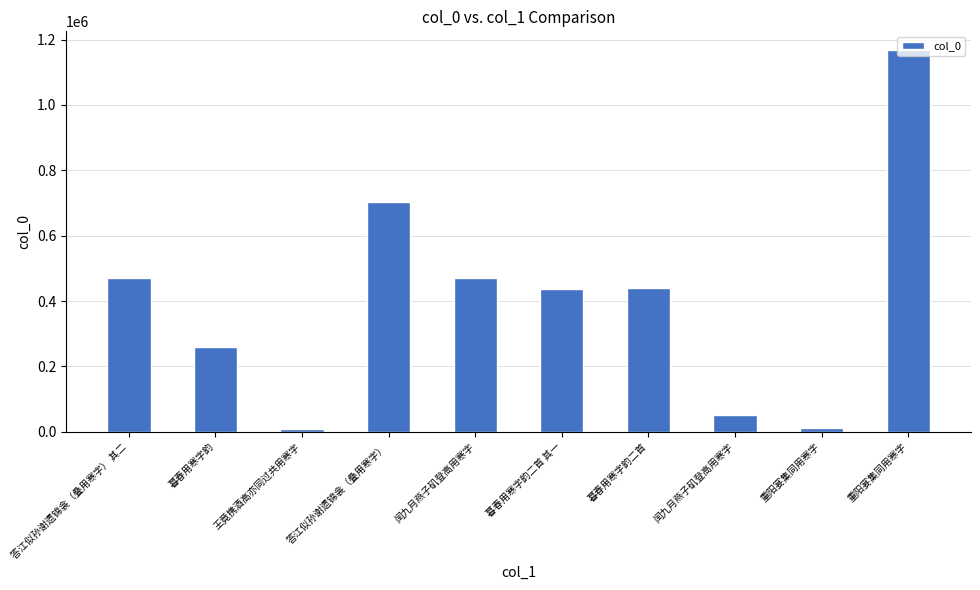

What is the difference between the maximum and second lowest values?

1153534